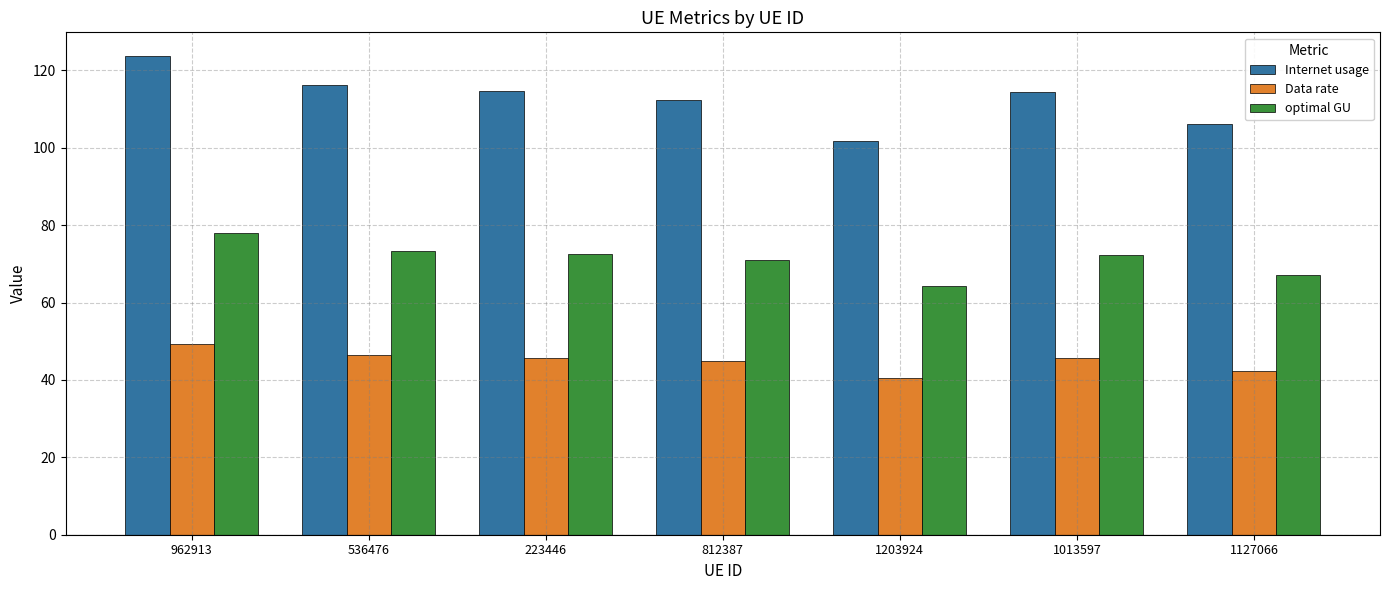

At which label does optimal GU first exceed 72?

962913